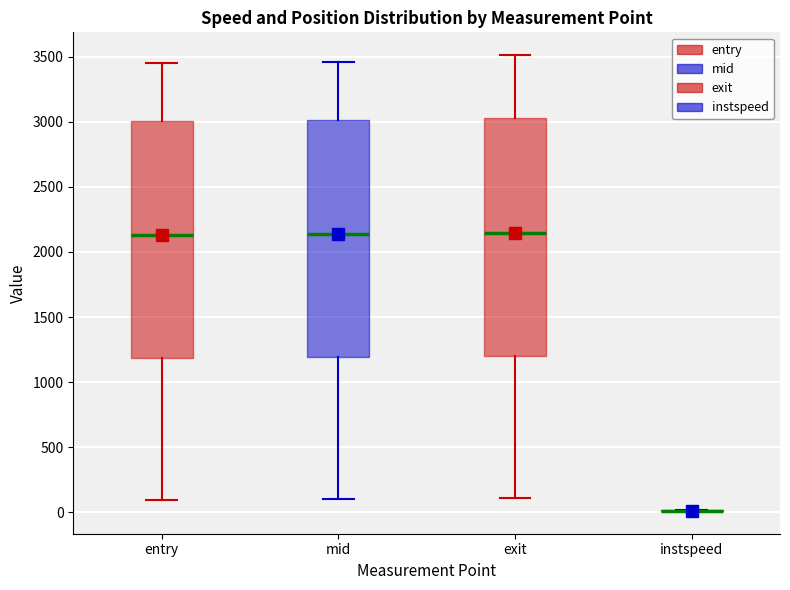

Reading left to right, transcribe this box plot: for each box, give where its median line is, the range the box spans, and where its two whiskers end, as read against the y-axis. The values are not printed on the chart, so give them approximately, as read against the axis.

entry: median 2150, box 1200 to 3000, whiskers 100 to 3450
mid: median 2150, box 1200 to 3000, whiskers 100 to 3450
exit: median 2150, box 1200 to 3050, whiskers 100 to 3500
instspeed: box collapsed to a line at 0, whiskers 0 to 0